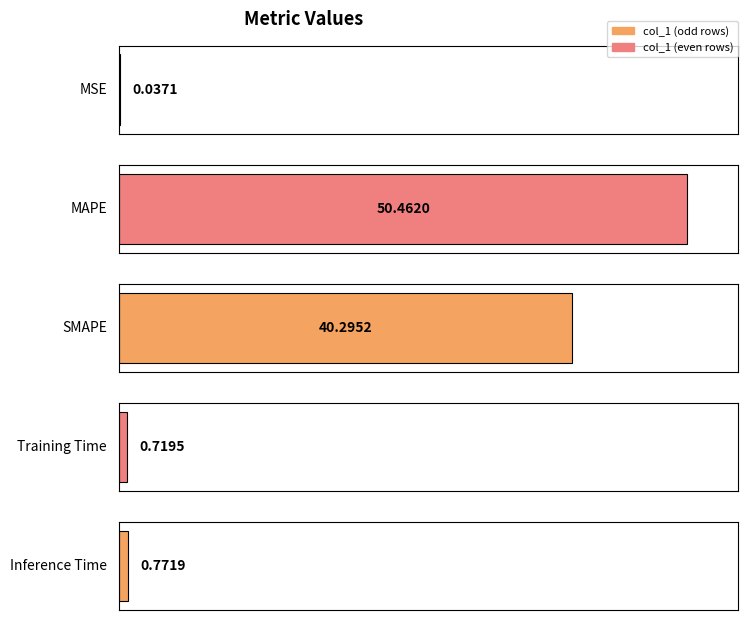

Between Inference Time and SMAPE, which is larger?

SMAPE